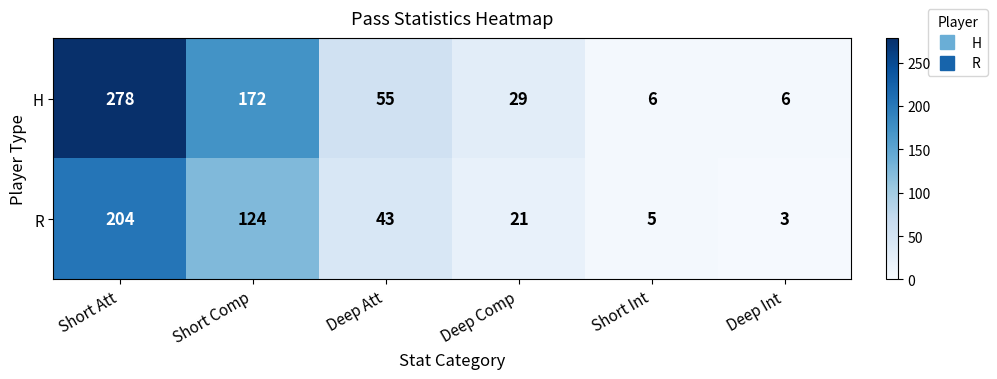

Is it true that H equals 44 at Deep Comp?

False